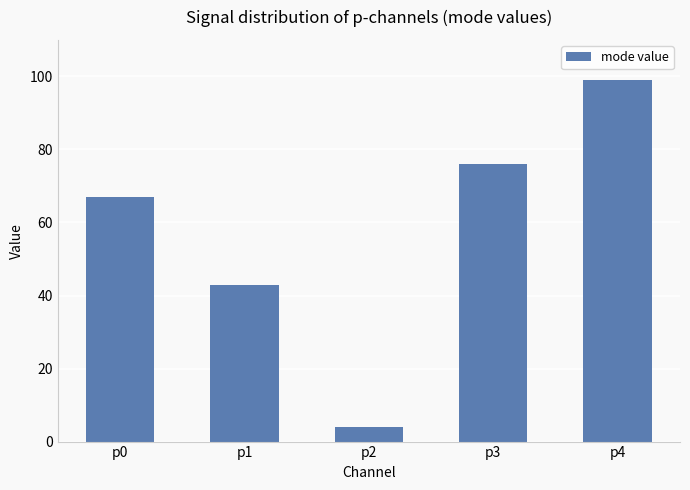

Does the chart contain any negative values?

No